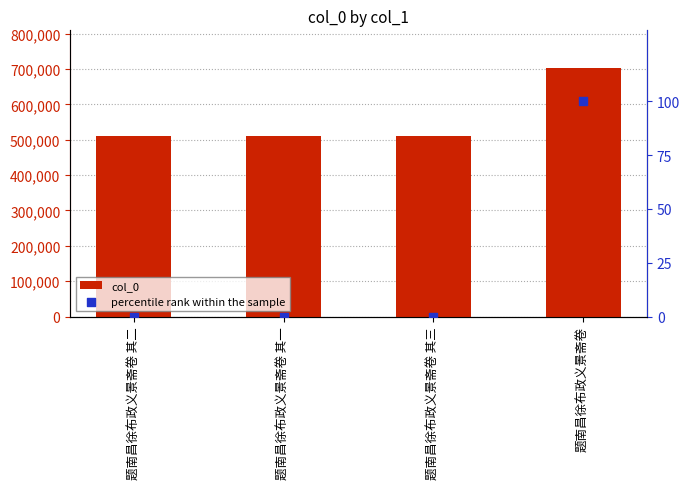

At how many categories does at least one series exceed 616898?

1